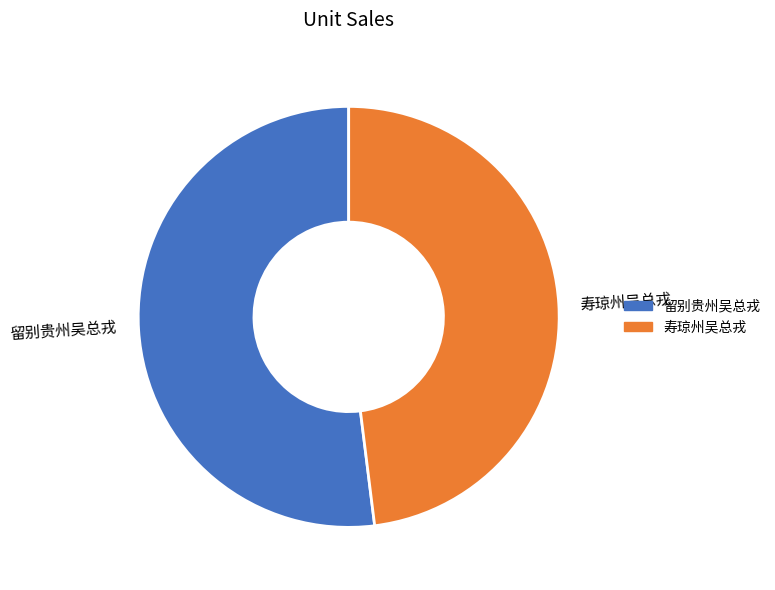

Combined, do 寿琼州吴总戎 and 留别贵州吴总戎 account for over 50%?

Yes